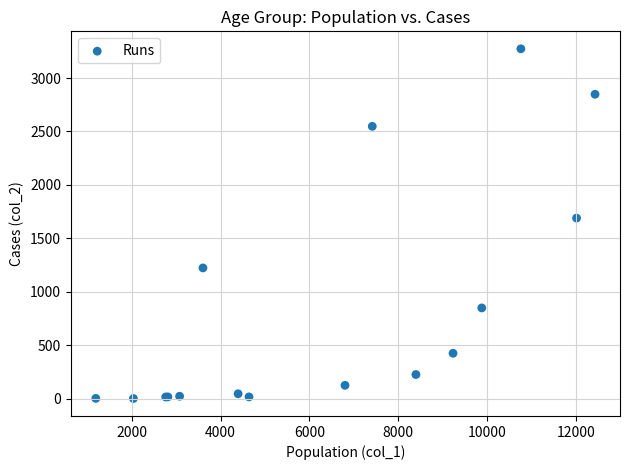

What Y value in the scatter plot is closest to 1638?

1690